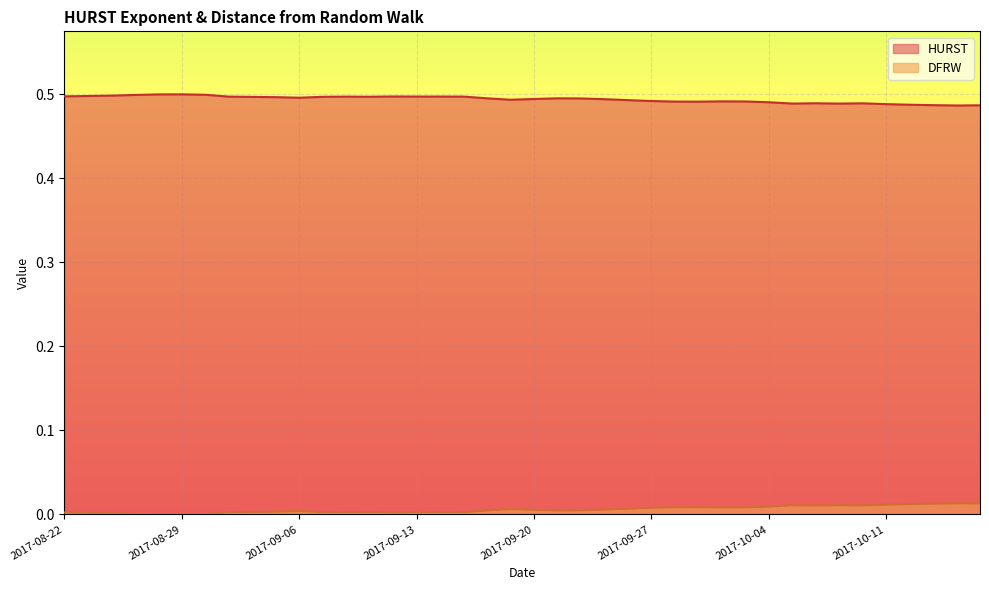

Which has a higher value, 2017-09-18 or 2017-09-07?

2017-09-07